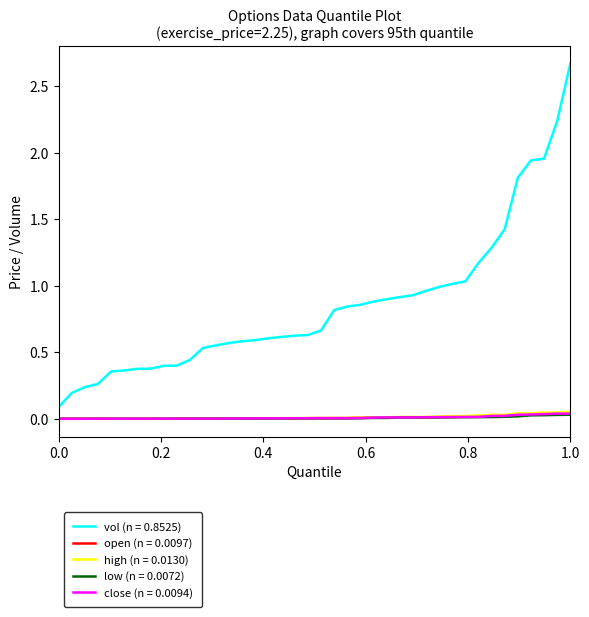

Which series has the largest total across all categories?

vol (n = 0.8525)